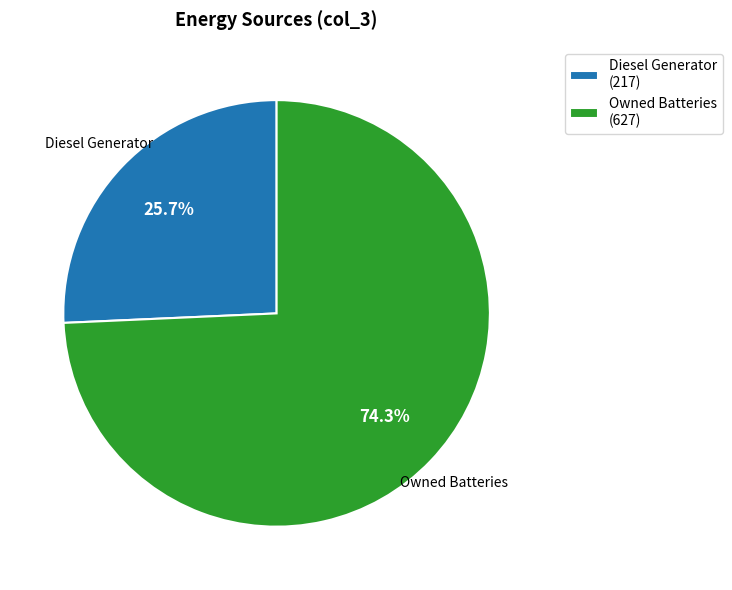

How many slices are in this pie chart?

2